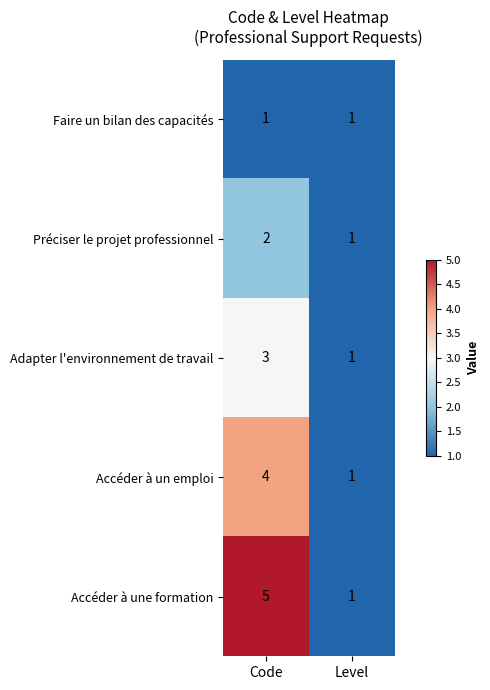

What is the difference between the Accéder à une formation values at Code and Level?

4